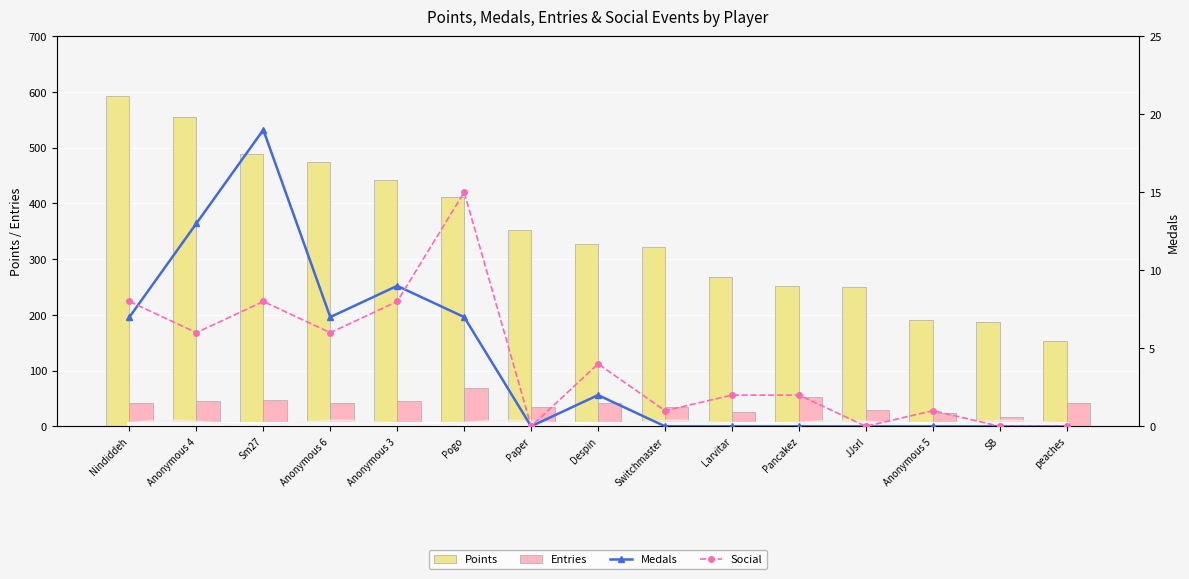

Is the value of Entries at Pogo greater than the value of Medals at Pancakez?

Yes